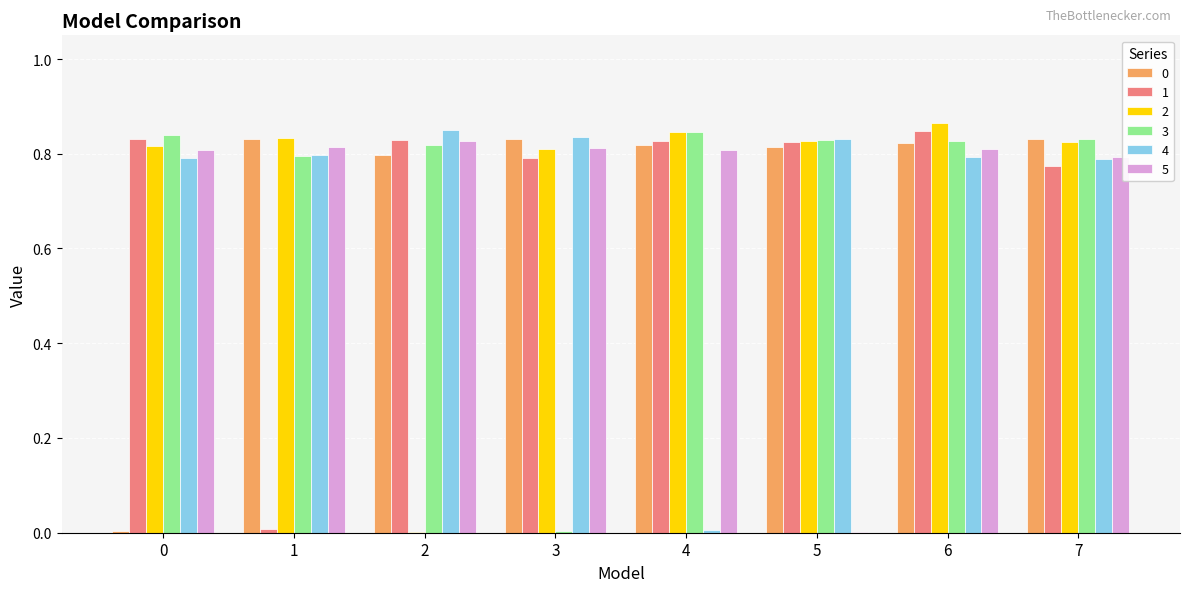

What is the sum of all 3 values?

5.8